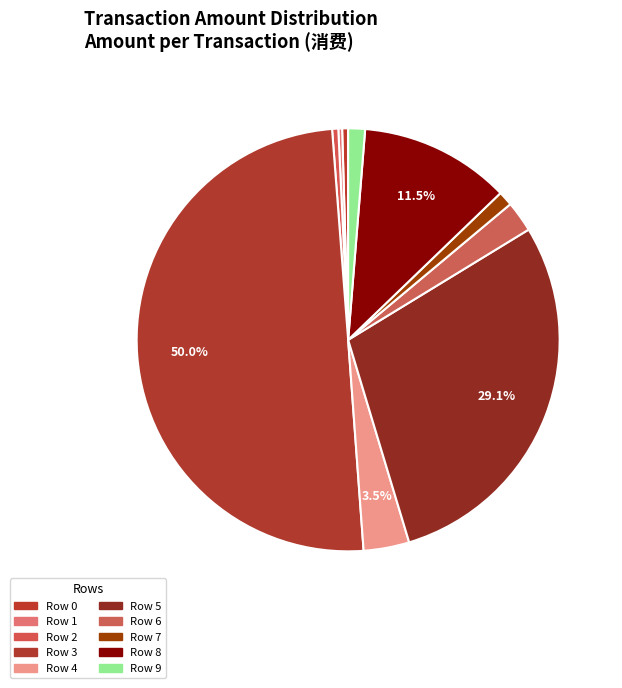

Approximately how many times larger is the value at Row 4 compared to Row 3?

0.1